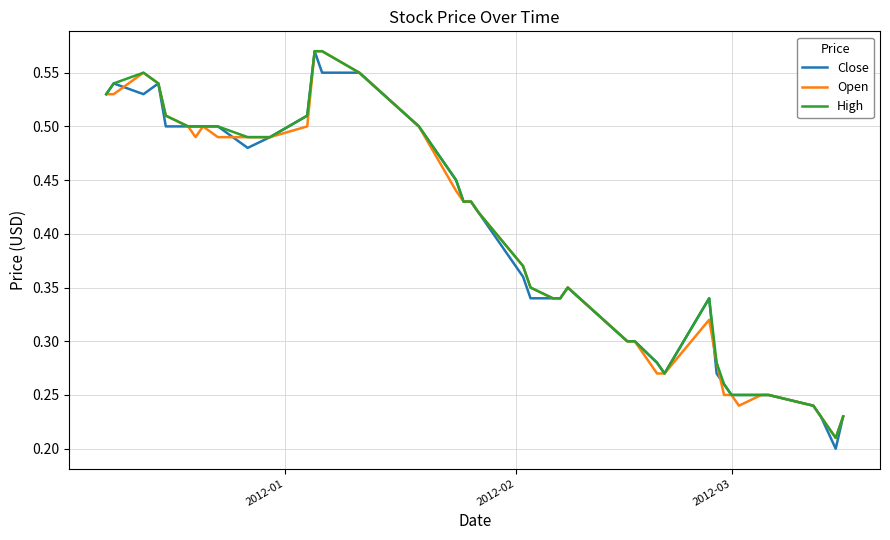

Which series has the largest total across all categories?

High